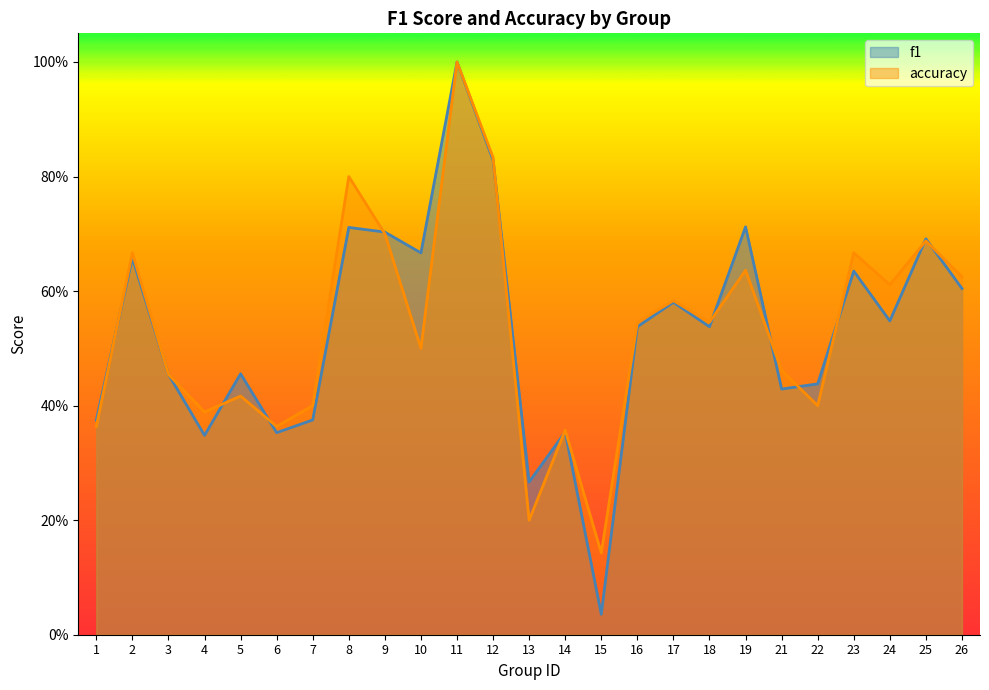

What is the value of the accuracy point at the 14th from the left?

0.4